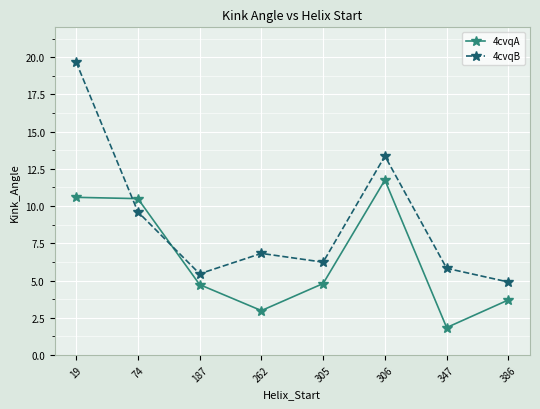

List the series in order of their peak value, highest first.

4cvqB, 4cvqA